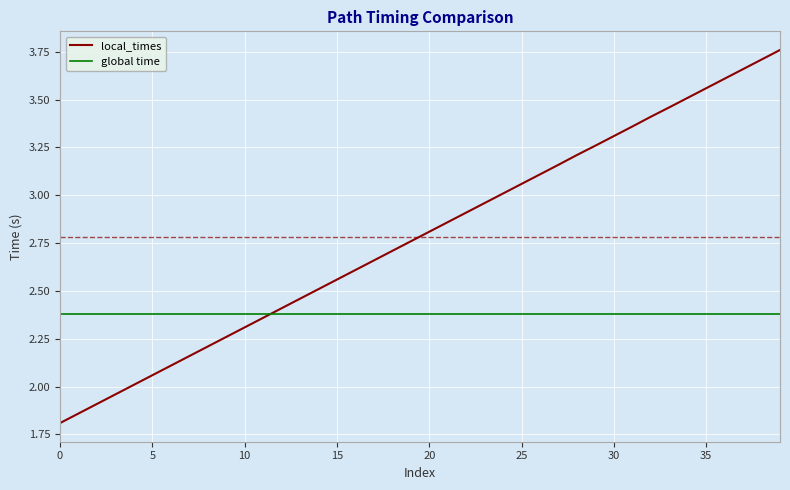

What is the minimum value shown in the chart?

1.8